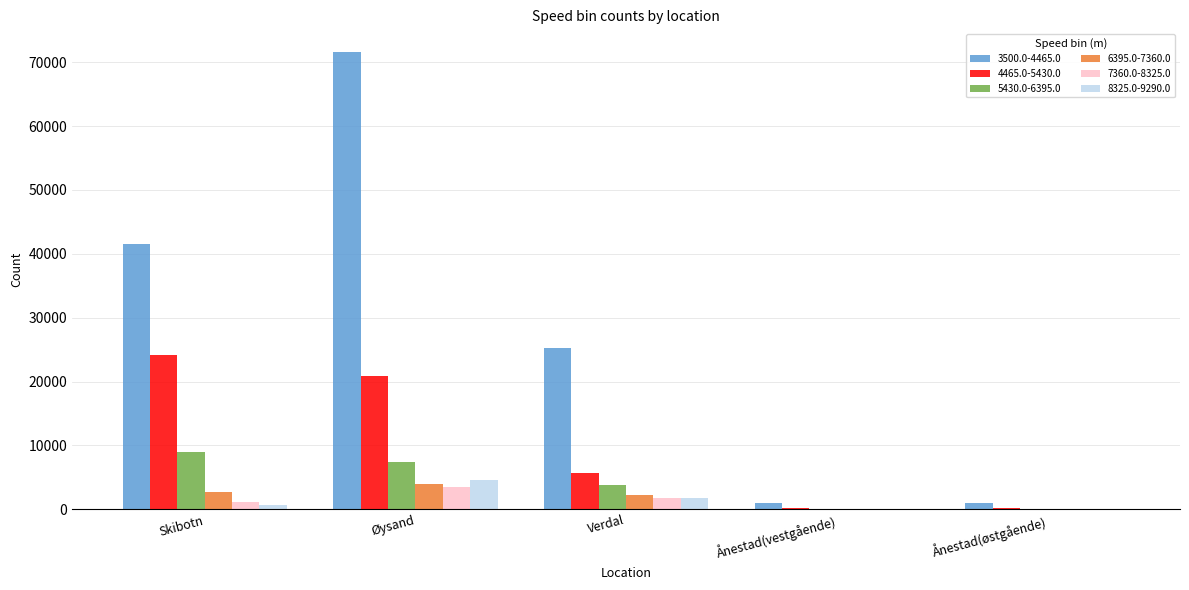

What is the greatest value displayed?

71573